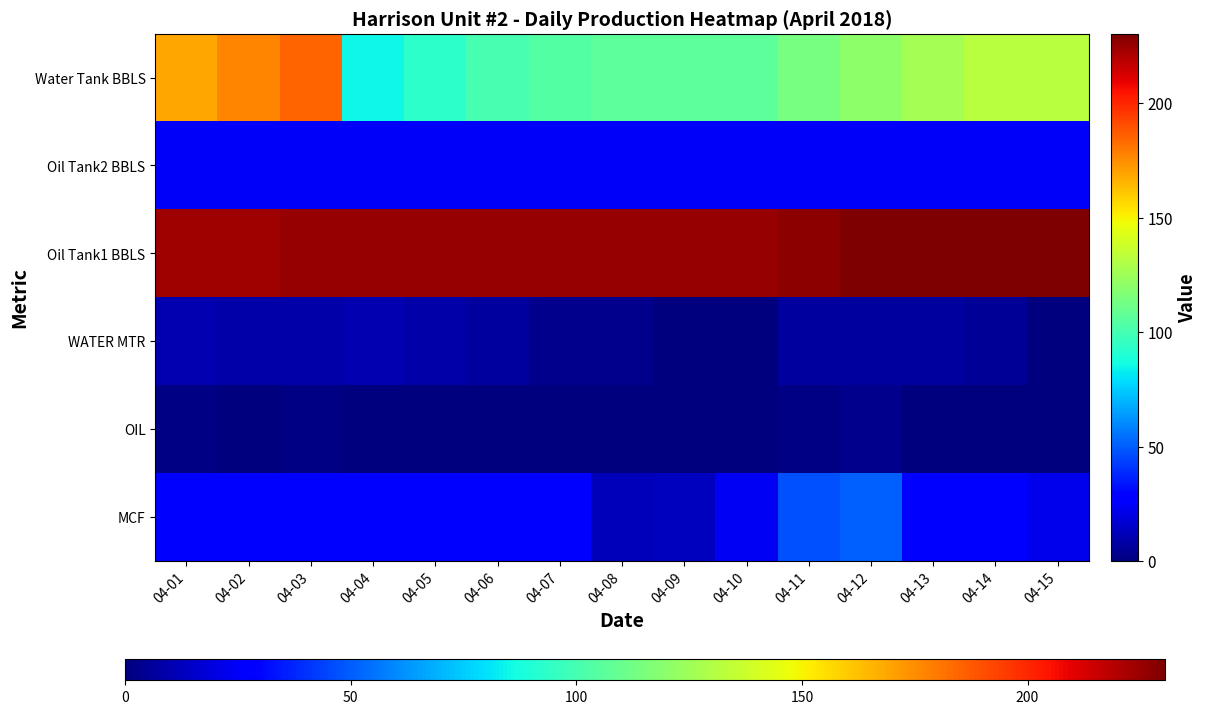

Reading left to right, extract all data points from this chart.

MCF: 04-01=29.0	04-02=28.0	04-03=29.0	04-04=28.0	04-05=29.0	04-06=28.0	04-07=28.0	04-08=12.0	04-09=13.0	04-10=24.0	04-11=47.0	04-12=51.0	04-13=27.0	04-14=26.0	04-15=22.0
OIL: 04-01=1.7	04-02=0.0	04-03=1.7	04-04=0.0	04-05=0.0	04-06=0.0	04-07=0.0	04-08=0.0	04-09=0.0	04-10=0.0	04-11=1.7	04-12=3.3	04-13=0.0	04-14=0.0	04-15=0.0
WATER MTR: 04-01=10.0	04-02=8.3	04-03=8.3	04-04=10.0	04-05=8.3	04-06=6.7	04-07=3.3	04-08=3.3	04-09=0.0	04-10=0.0	04-11=6.7	04-12=6.7	04-13=6.7	04-14=5.0	04-15=0.0
Oil Tank1 BBLS: 04-01=223.8	04-02=223.8	04-03=225.4	04-04=225.4	04-05=225.4	04-06=225.4	04-07=225.4	04-08=225.4	04-09=225.4	04-10=225.4	04-11=227.1	04-12=230.5	04-13=230.5	04-14=230.5	04-15=230.5
Oil Tank2 BBLS: 04-01=25.1	04-02=25.1	04-03=25.1	04-04=25.1	04-05=25.1	04-06=25.1	04-07=25.1	04-08=25.1	04-09=25.1	04-10=25.1	04-11=25.1	04-12=25.1	04-13=25.1	04-14=25.1	04-15=25.1
Water Tank BBLS: 04-01=168.7	04-02=177.0	04-03=185.4	04-04=85.2	04-05=93.5	04-06=100.2	04-07=103.5	04-08=106.9	04-09=106.9	04-10=106.9	04-11=113.6	04-12=120.2	04-13=126.9	04-14=131.9	04-15=131.9